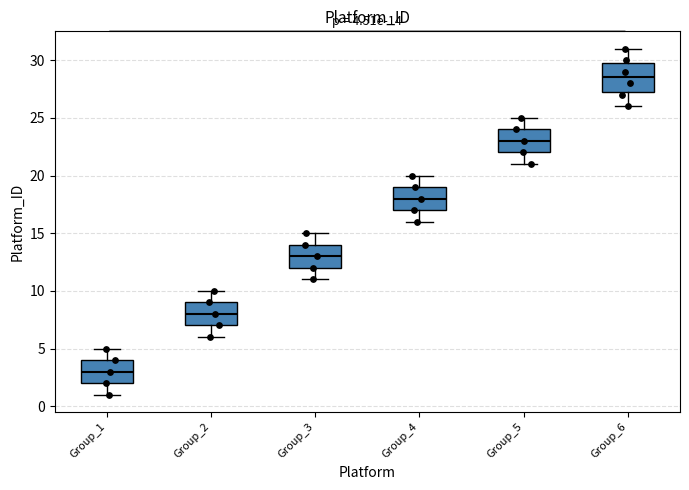

Which box is the tallest, from its lower edge to its upper edge?

Group_6